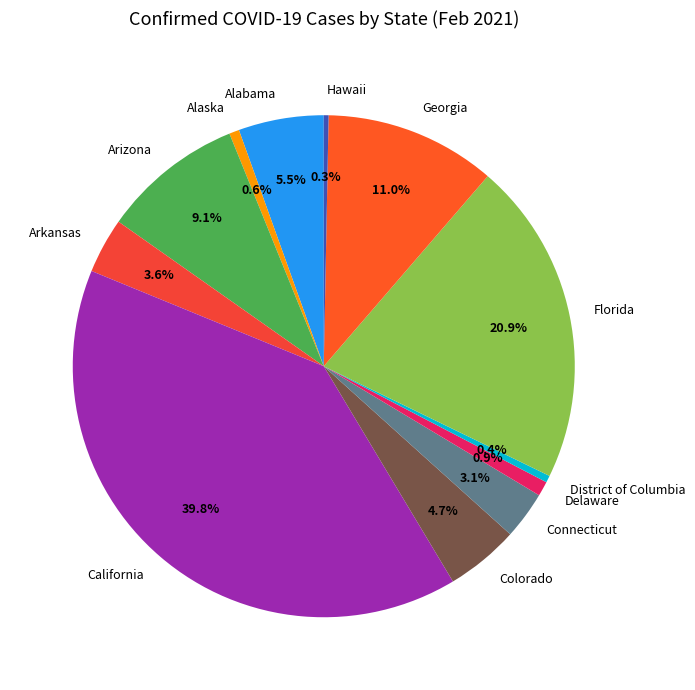

Does Alabama account for over 50% of the chart?

No